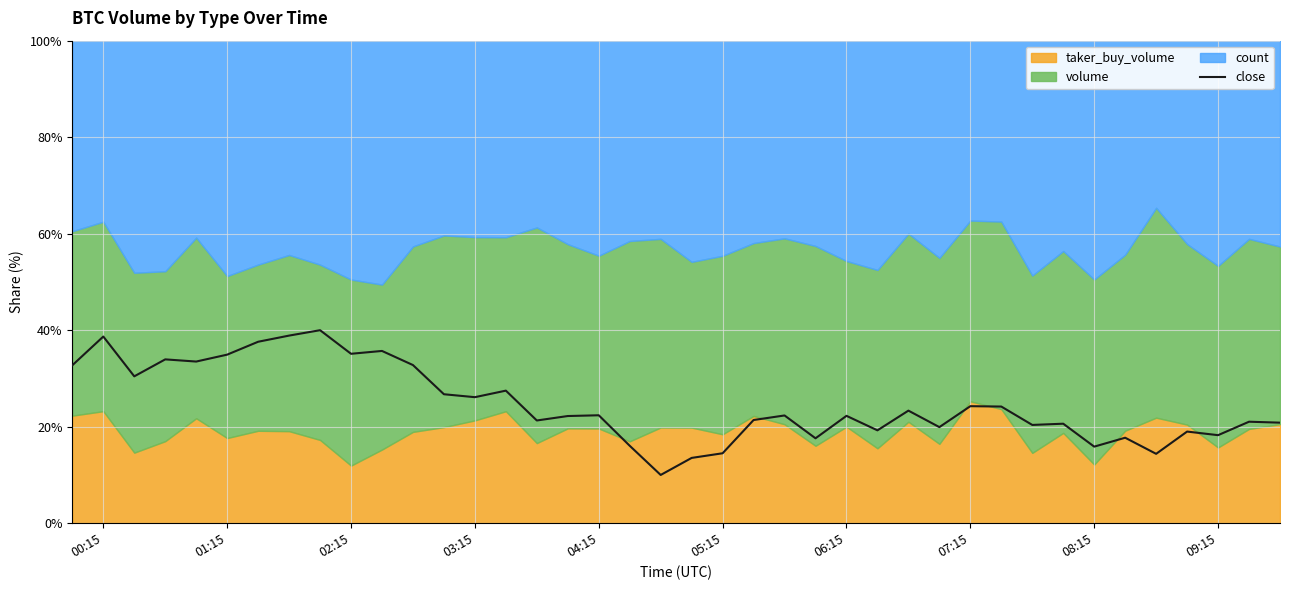

Reading left to right, transcribe all the data shown in this chart.

32.7	38.7	30.4	34.0	33.5	34.9	37.6	38.9	40.0	35.1	35.7	32.8	26.7	26.1	27.5	21.3	22.2	22.4	16.0	10.0	13.5	14.5	21.4	22.3	17.6	22.3	19.2	23.3	19.9	24.3	24.2	20.4	20.6	15.9	17.7	14.4	19.0	18.2	21.0	20.8